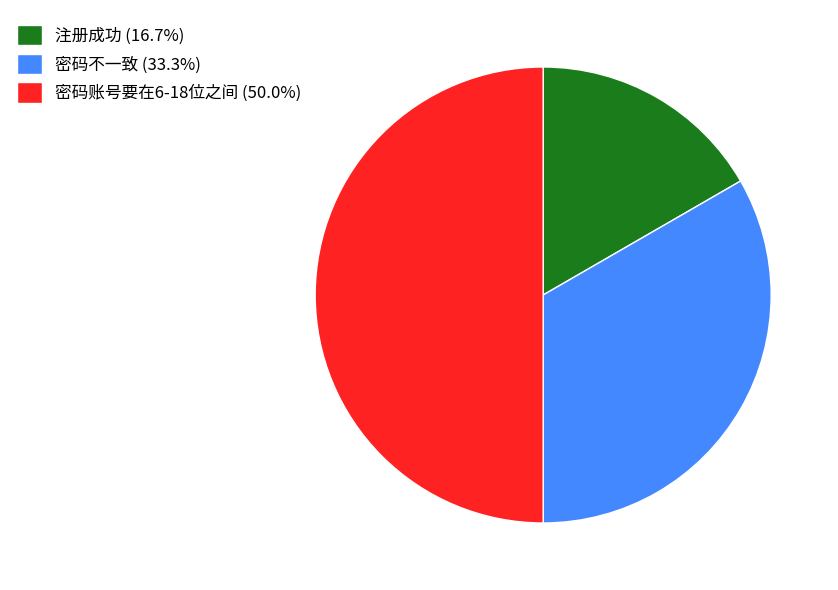

Which slice is the largest?

密码账号要在6-18位之间